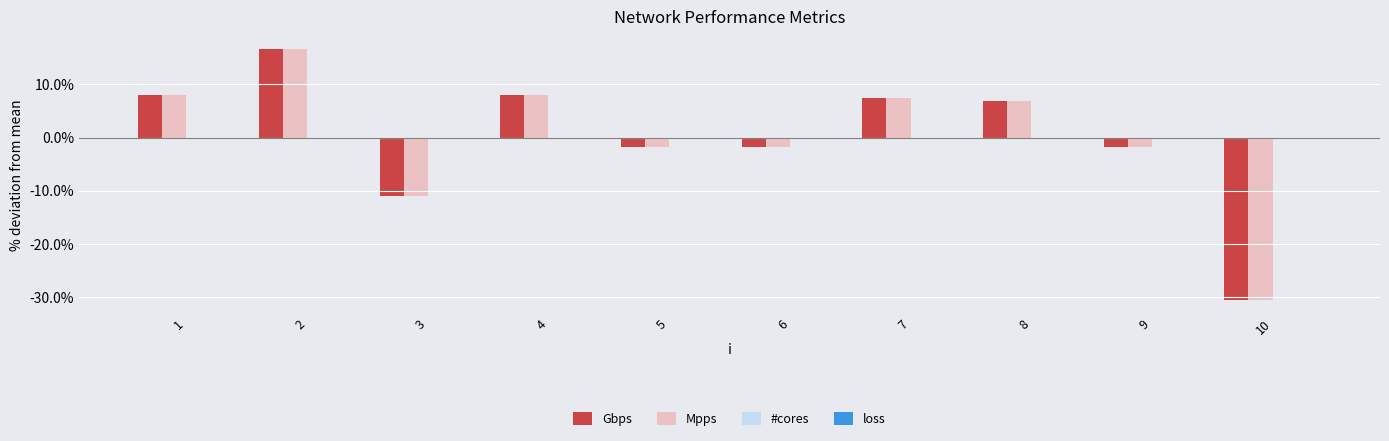

Which series has the largest range (max minus min)?

Mpps